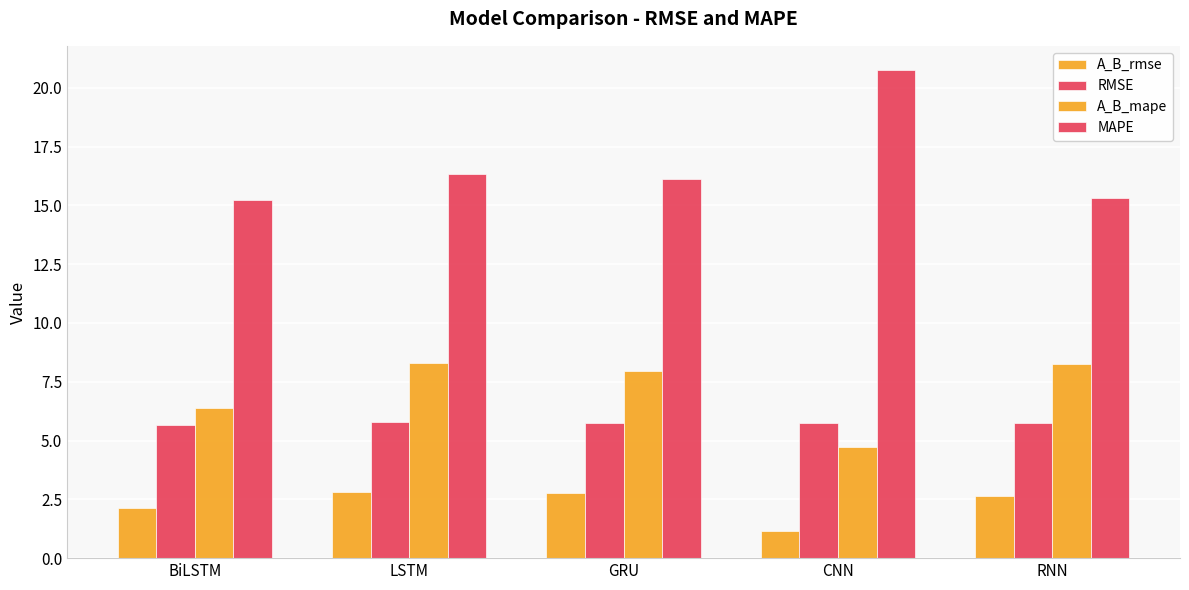

Reading left to right, list all the values displayed in this chart.

A_B_rmse: BiLSTM=2.1	LSTM=2.8	GRU=2.8	CNN=1.2	RNN=2.6
RMSE: BiLSTM=5.6	LSTM=5.8	GRU=5.7	CNN=5.7	RNN=5.7
A_B_mape: BiLSTM=6.4	LSTM=8.3	GRU=8.0	CNN=4.7	RNN=8.3
MAPE: BiLSTM=15.2	LSTM=16.3	GRU=16.1	CNN=20.7	RNN=15.3